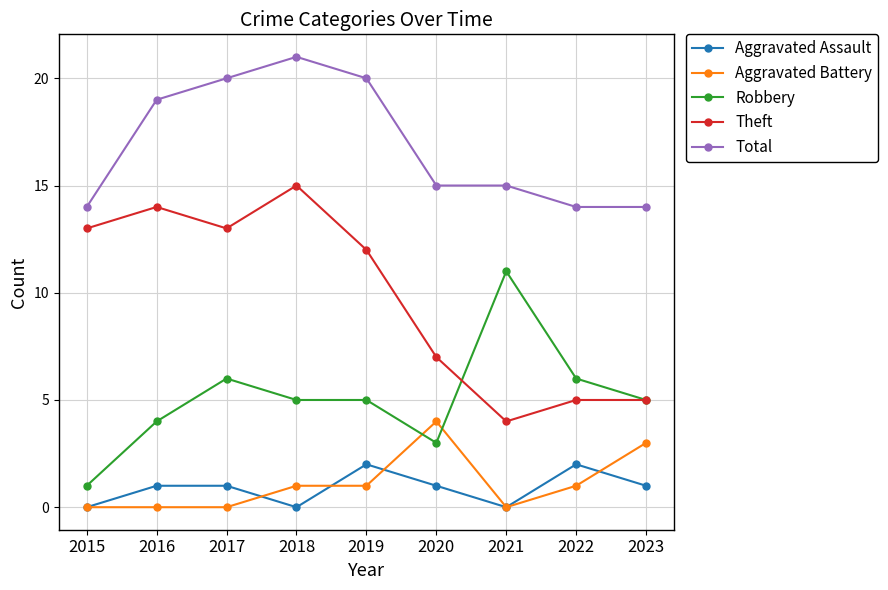

What is the average value of the Aggravated Assault series?

1